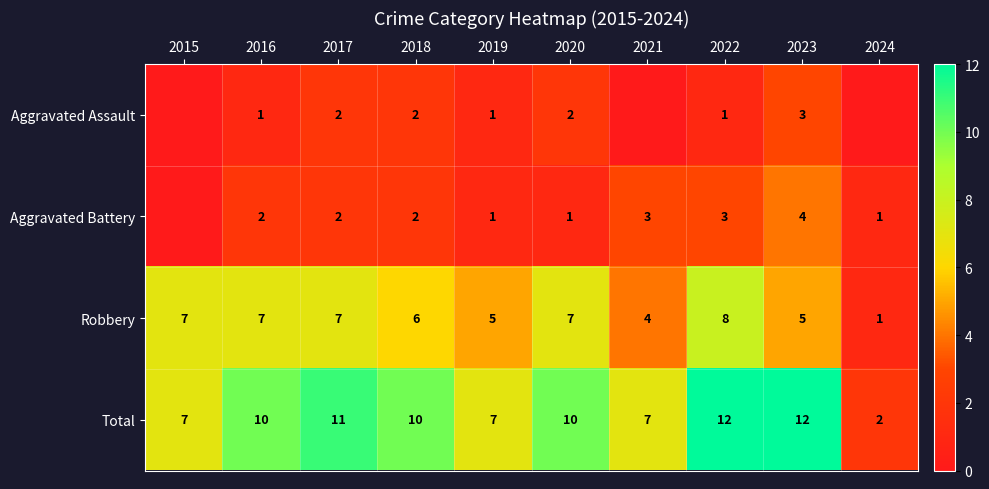

Which category has the highest value across all series?

2022